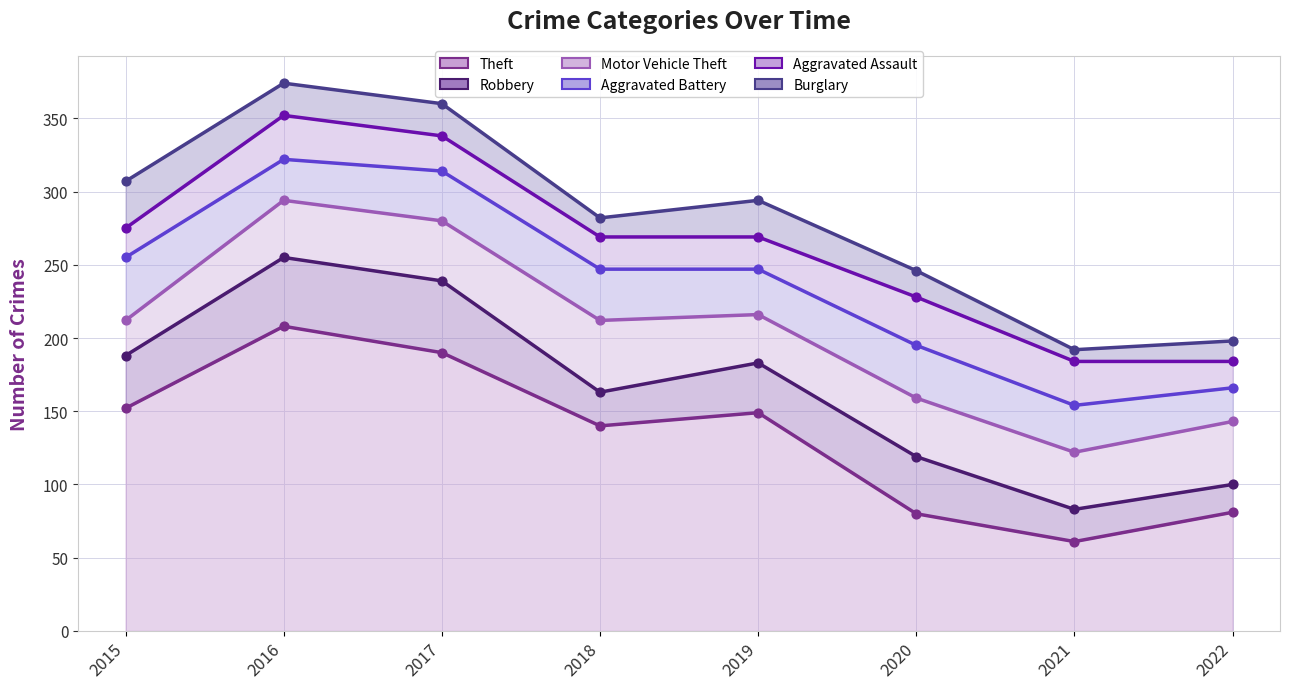

What are all the series names shown in the legend?

Theft, Robbery, Motor Vehicle Theft, Aggravated Battery, Aggravated Assault, Burglary